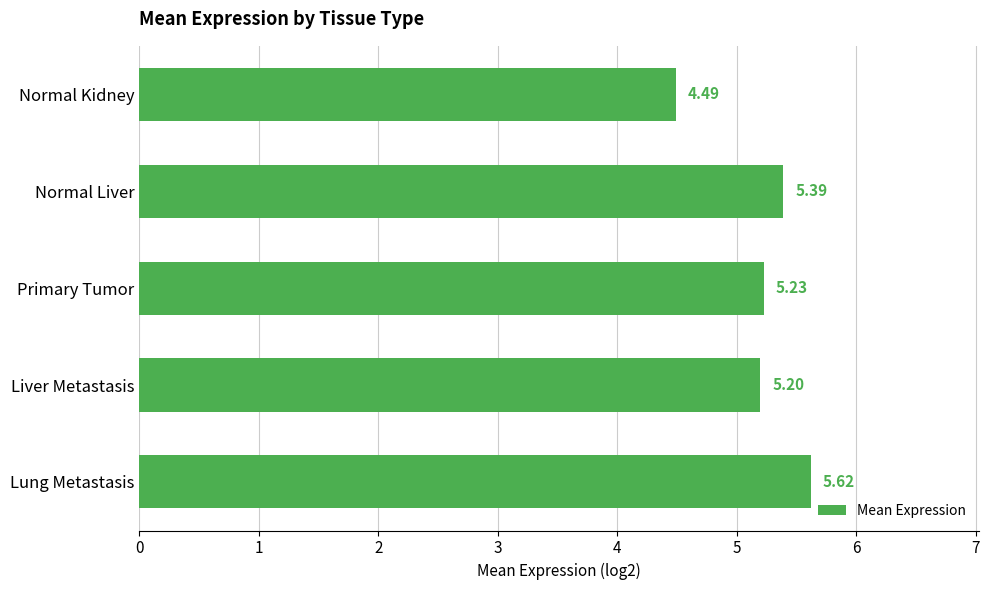

What is the average value?

5.2